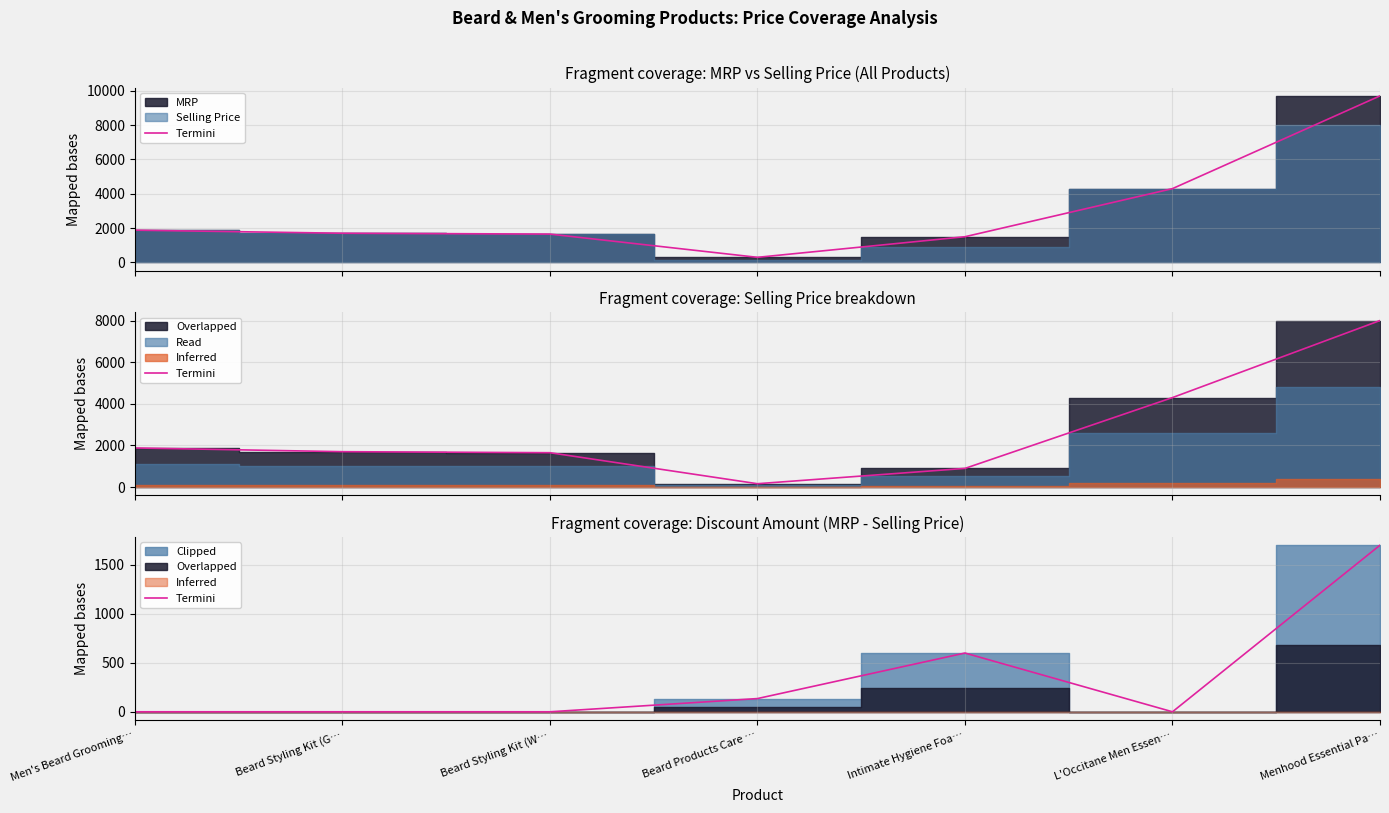

Between Menhood Essential Pa… and L'Occitane Men Essen…, which is larger?

Menhood Essential Pa…